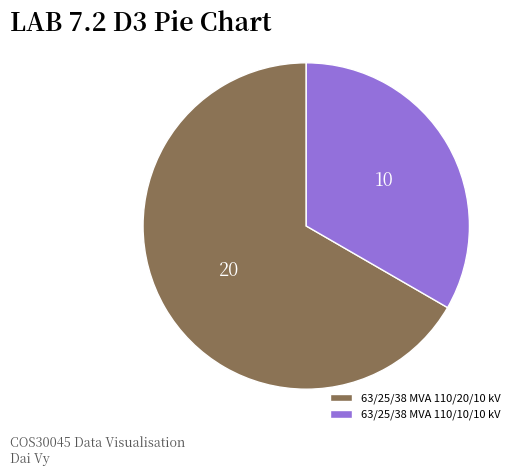

What is the majority slice?

63/25/38 MVA 110/20/10 kV